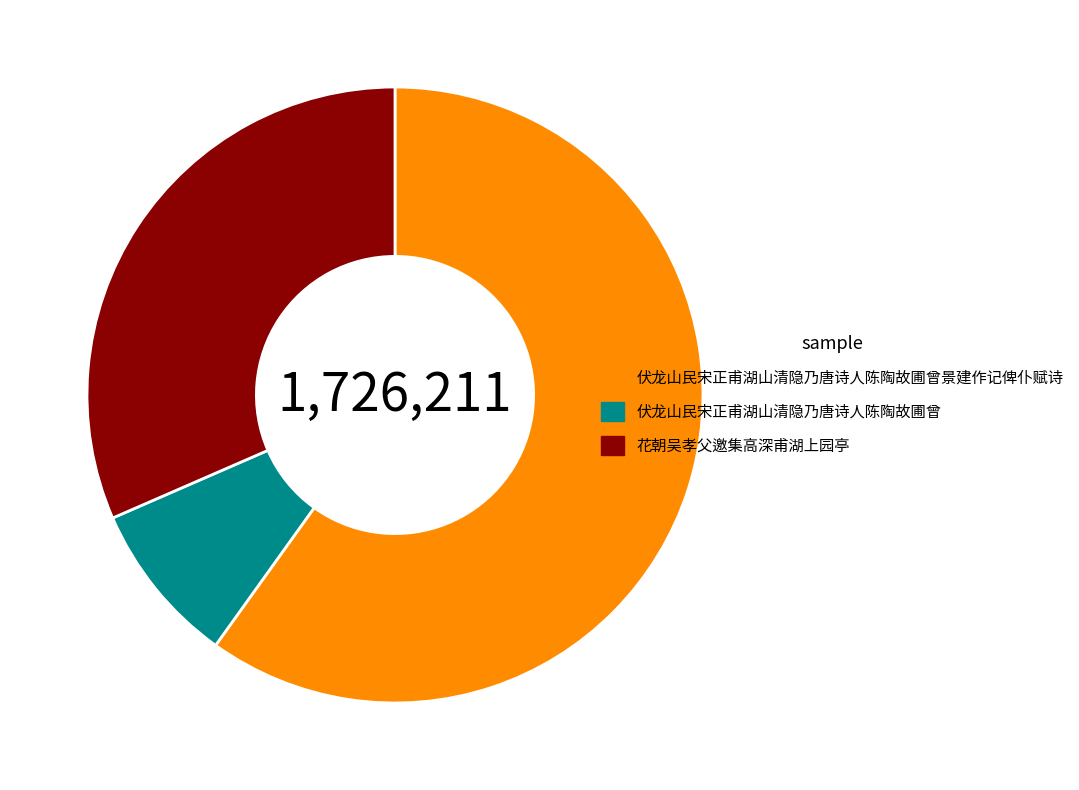

Rank the categories by value from lowest to highest.

伏龙山民宋正甫湖山清隐乃唐诗人陈陶故圃曾, 花朝吴孝父邀集高深甫湖上园亭, 伏龙山民宋正甫湖山清隐乃唐诗人陈陶故圃曾景建作记俾仆赋诗